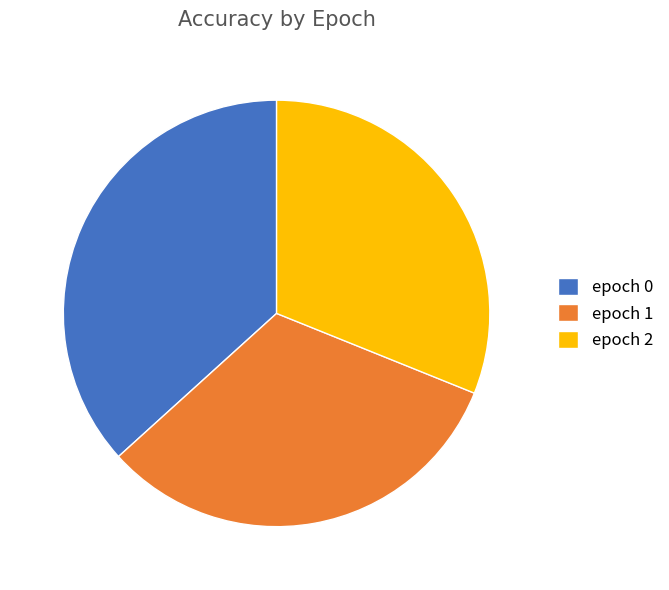

Is there a majority slice in this chart?

No